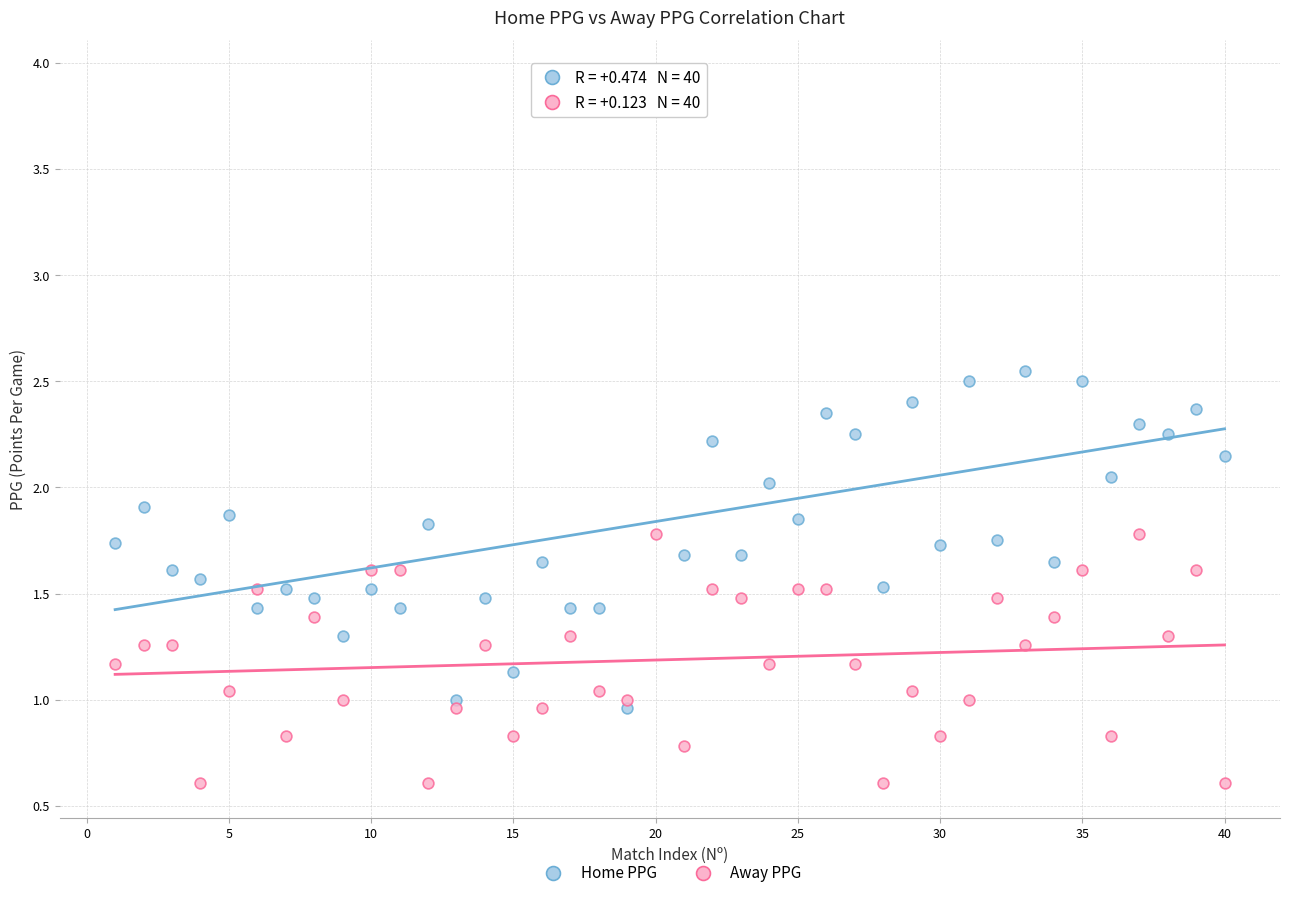

Which series contains the highest Y value?

Home PPG